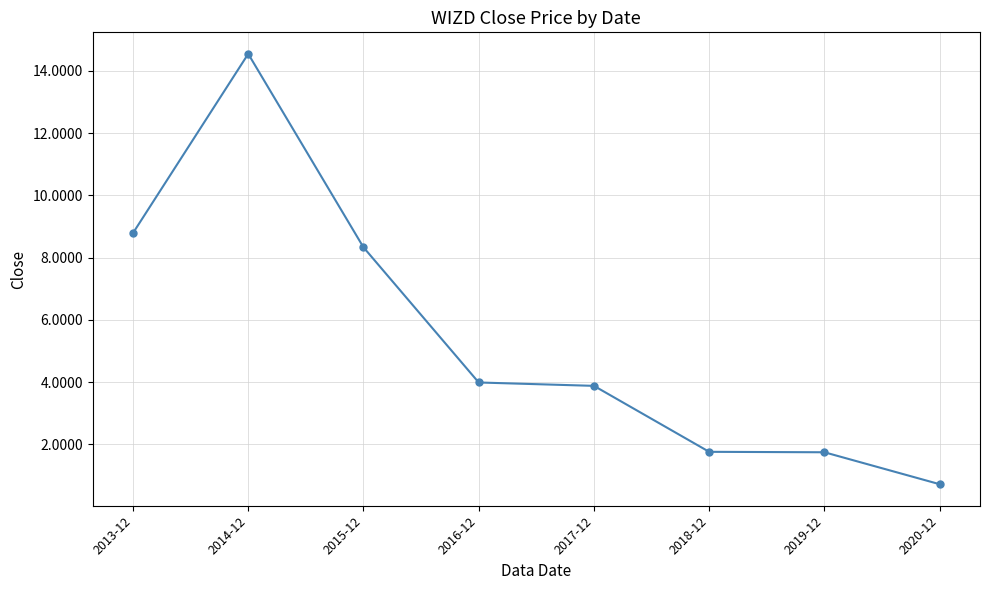

At which label is the value closest to 7?

2015-12